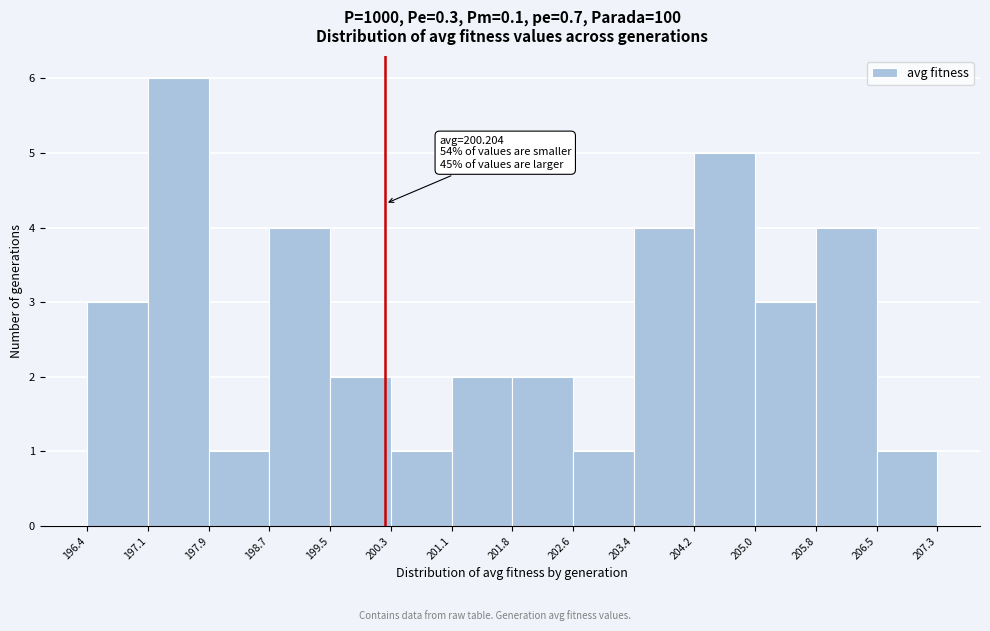

Over which range of the x-axis is the bar tallest?

197.1 to 197.9